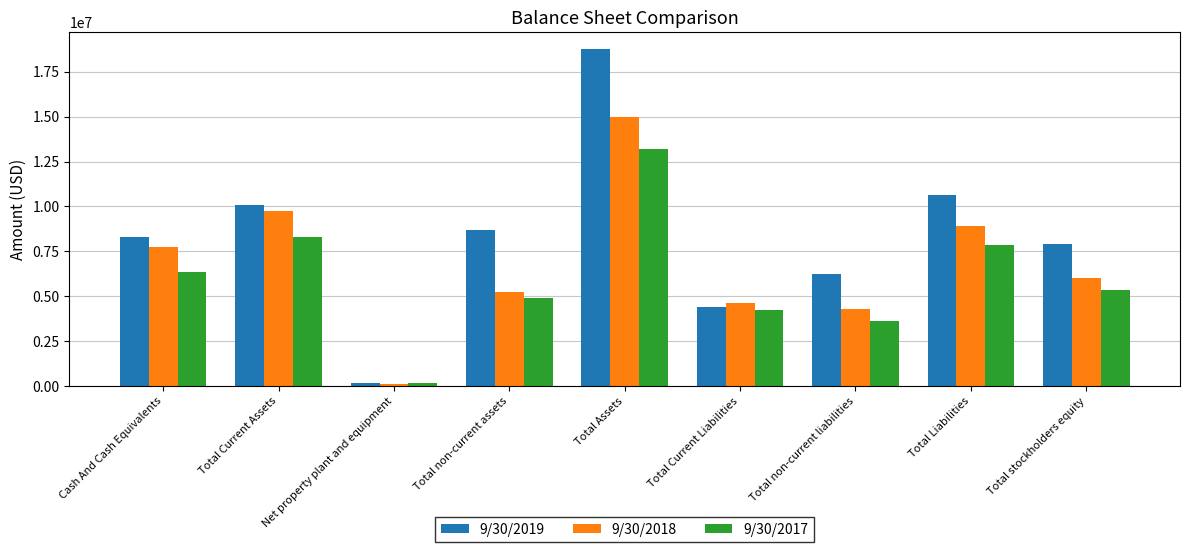

What is the value of the 9/30/2018 bar at the 7th from the left?

4307322